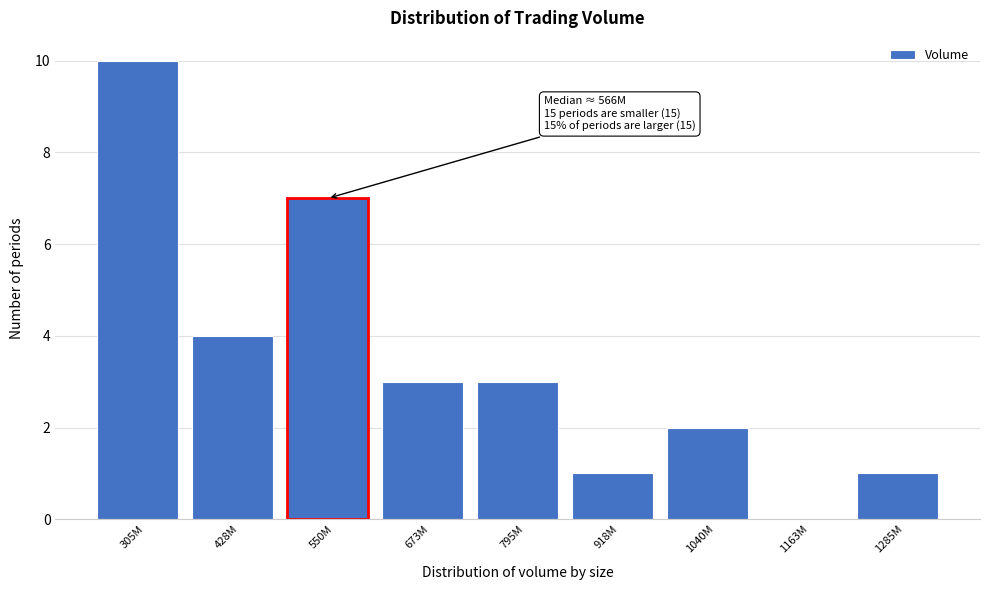

Reading right to left, what are all the values shown in this chart?

1285M=1	1163M=0	1040M=2	918M=1	795M=3	673M=3	550M=7	428M=4	305M=10